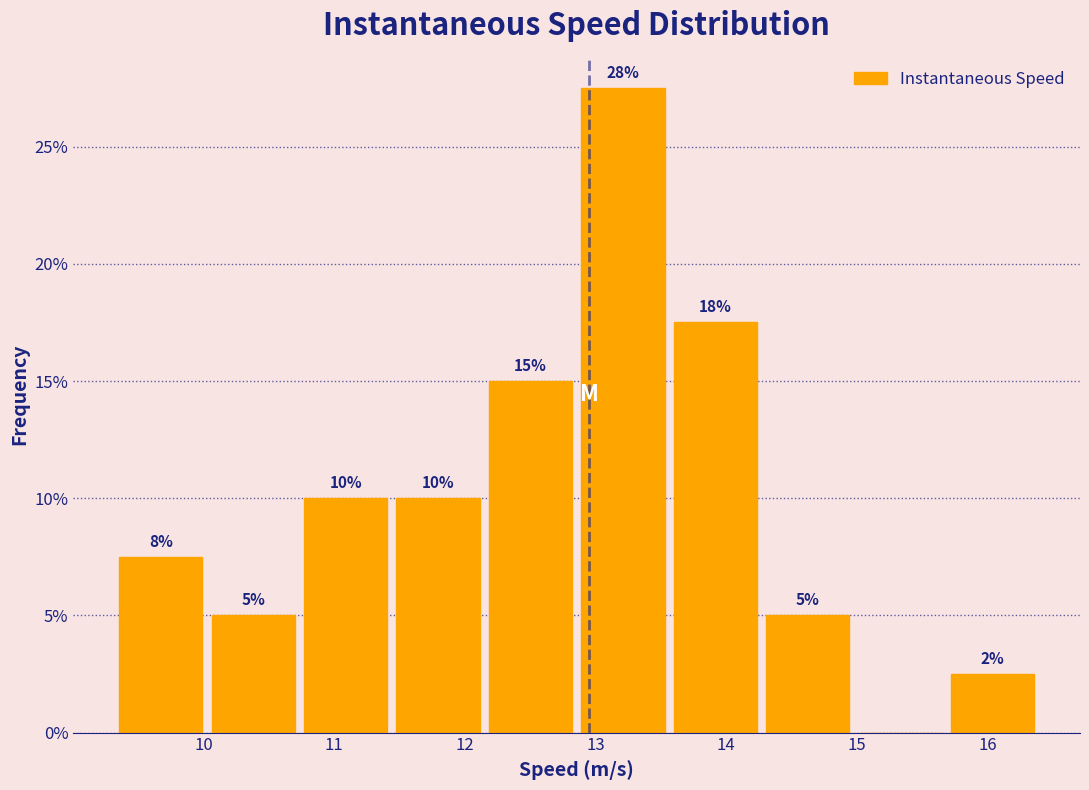

Over which range of the x-axis is the bar tallest?

12.9 to 13.6